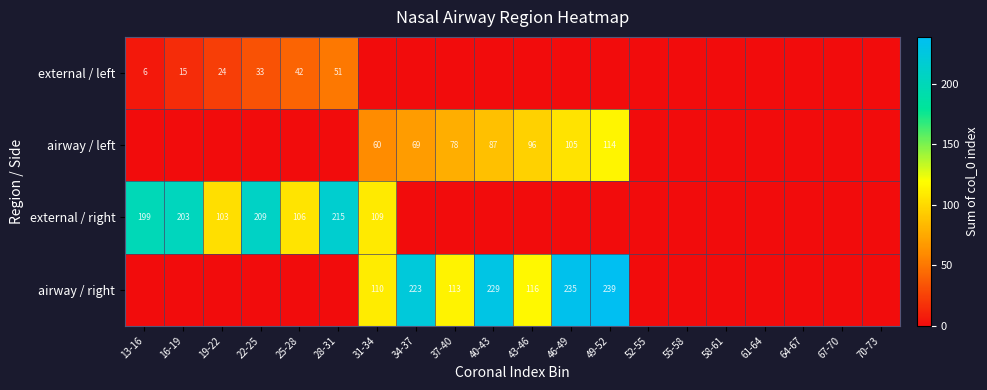

The value of airway / left at 40-43 is 134. True or false?

False